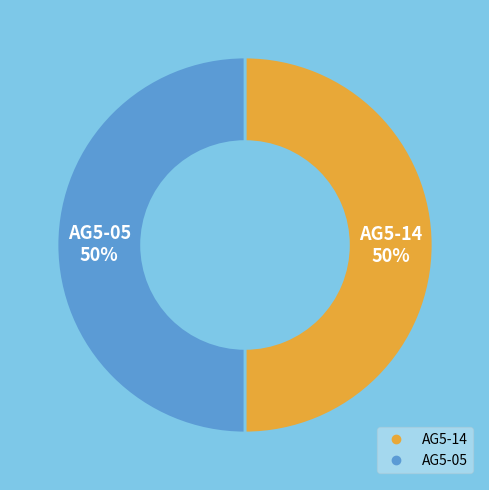

To the nearest percent, what portion does AG5-14 represent?

50%